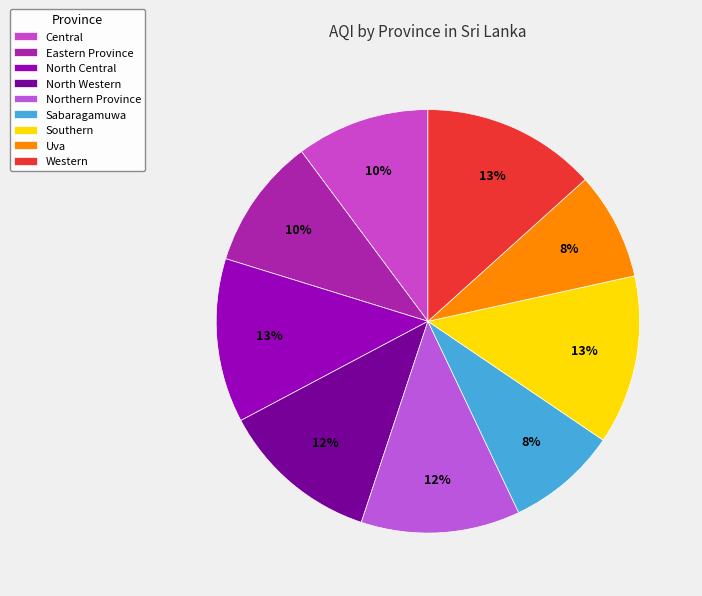

Is there a majority slice in this chart?

No